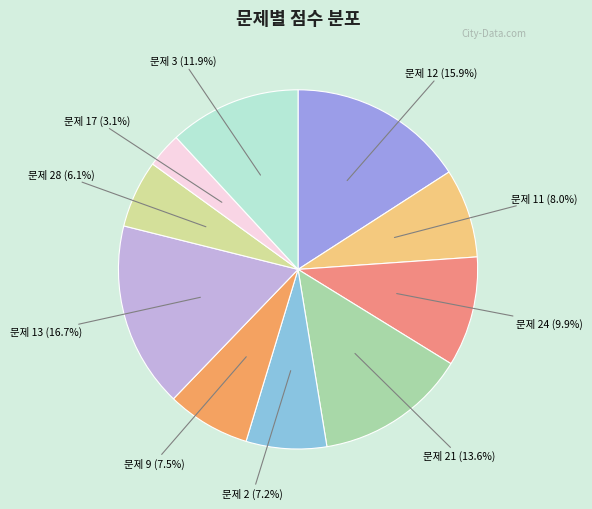

How many slices are in this pie chart?

10